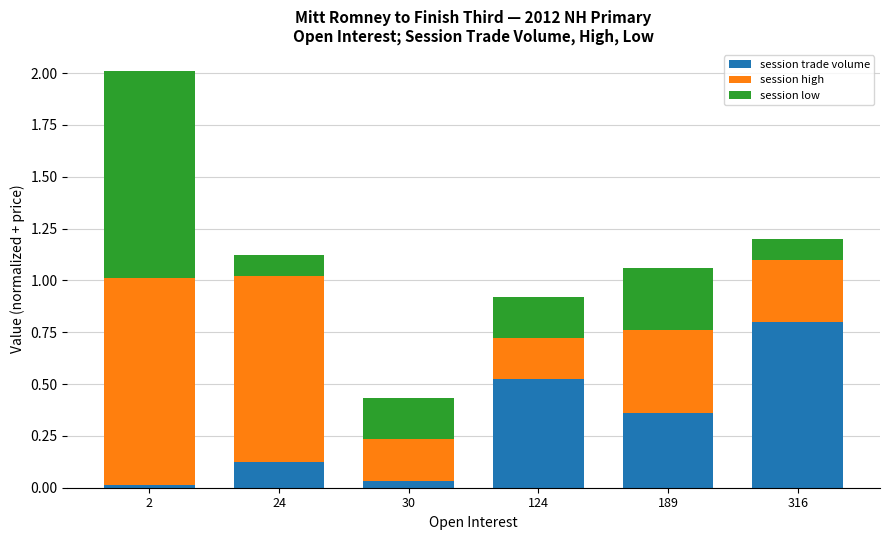

What is the sum of all session trade volume values?

1.9